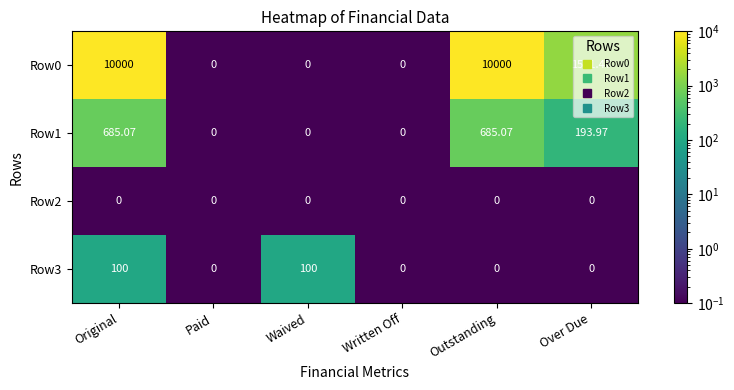

At which label is Row0 closest to 5000?

Over Due